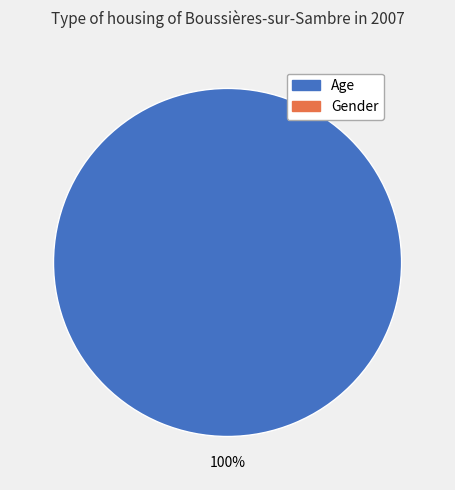

Does any single category account for the majority?

Yes